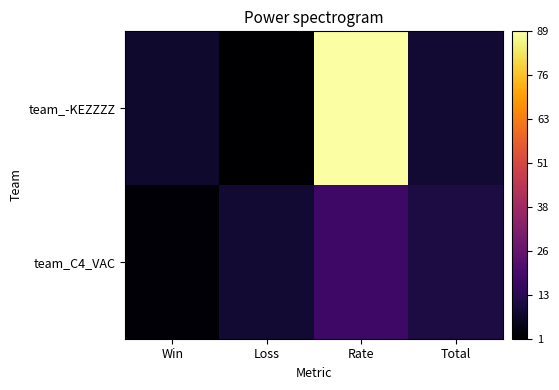

Which series has the widest spread of values?

team_-KEZZZZ